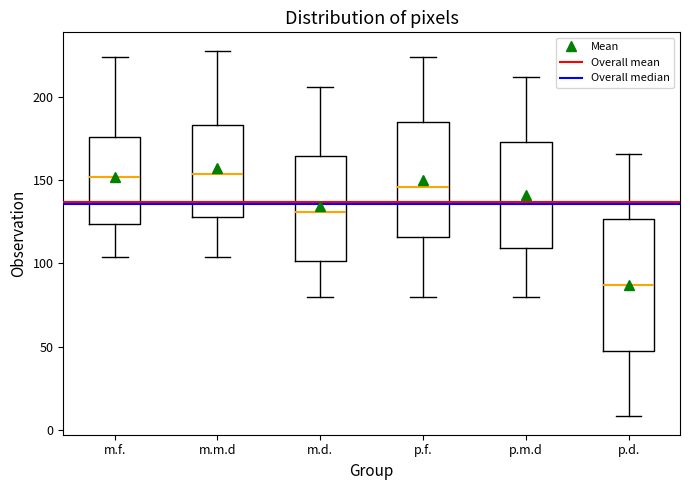

Reading left to right, transcribe this box plot: for each box, give where its median line is, the range the box spans, and where its two whiskers end, as read against the y-axis. The values are not printed on the chart, so give them approximately, as read against the axis.

m.f.: median 150, box 125 to 175, whiskers 105 to 225
m.m.d: median 155, box 130 to 185, whiskers 105 to 230
m.d.: median 130, box 100 to 165, whiskers 80 to 205
p.f.: median 145, box 115 to 185, whiskers 80 to 225
p.m.d: median 135, box 110 to 175, whiskers 80 to 210
p.d.: median 85, box 50 to 125, whiskers 10 to 165